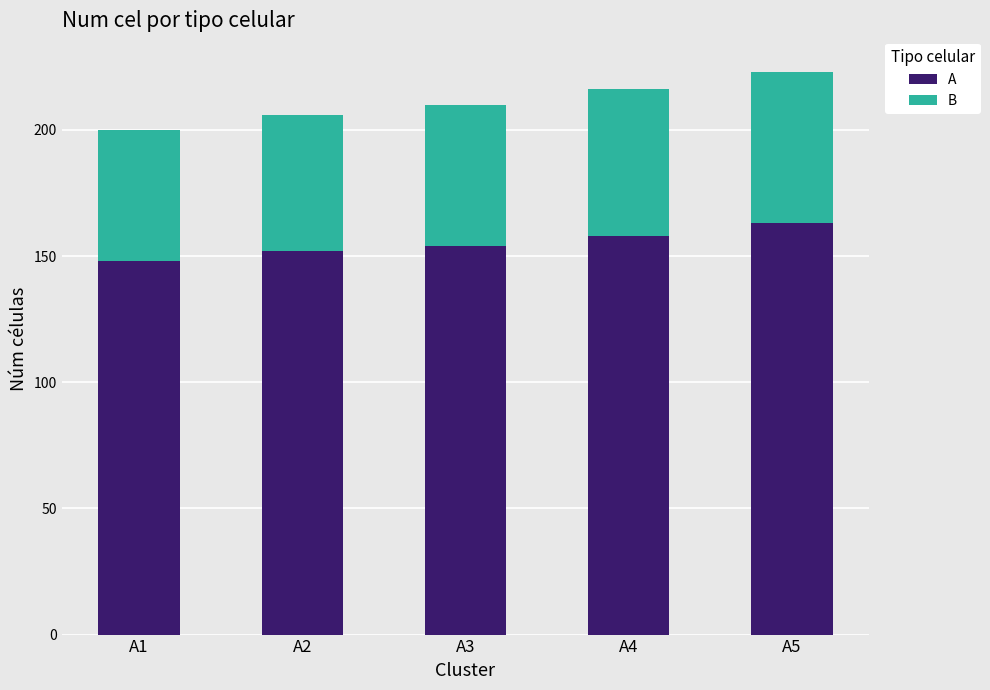

What is the difference between the maximum and second lowest values in the A series?

11